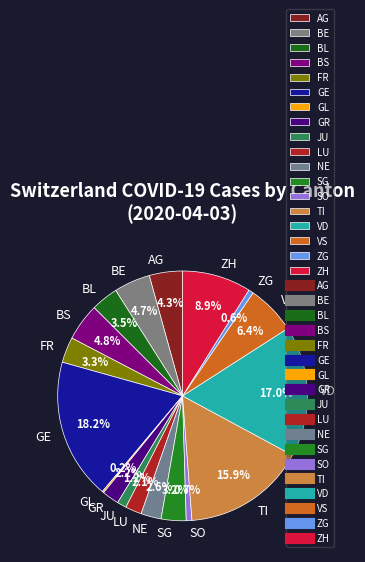

Combined, do ZG and JU account for over 50%?

No